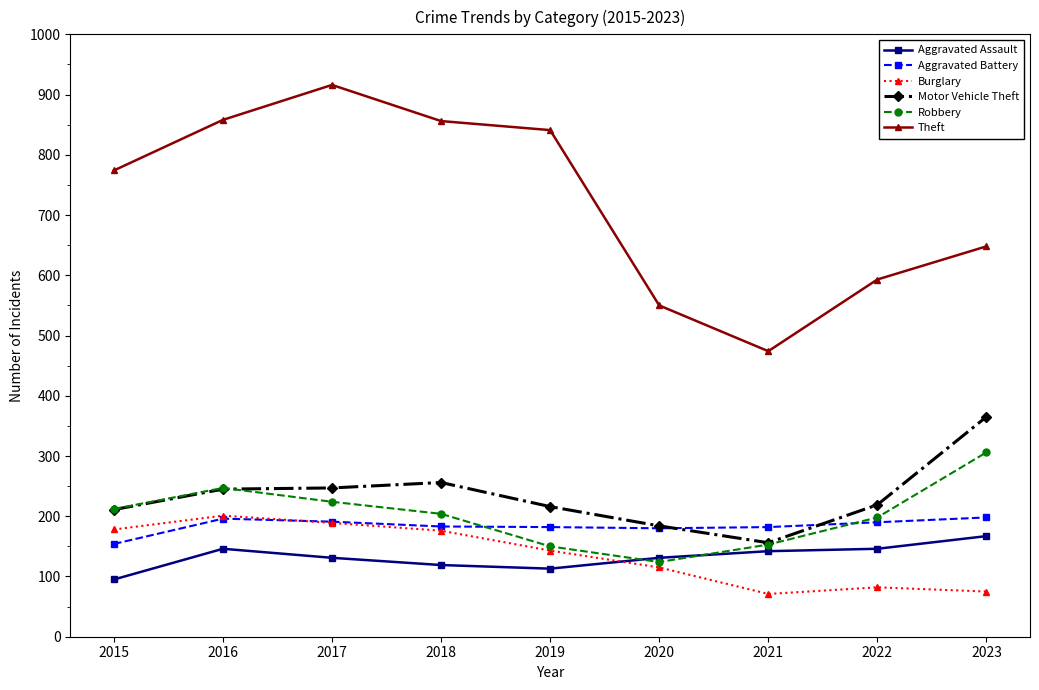

Which series has the largest range (max minus min)?

Theft